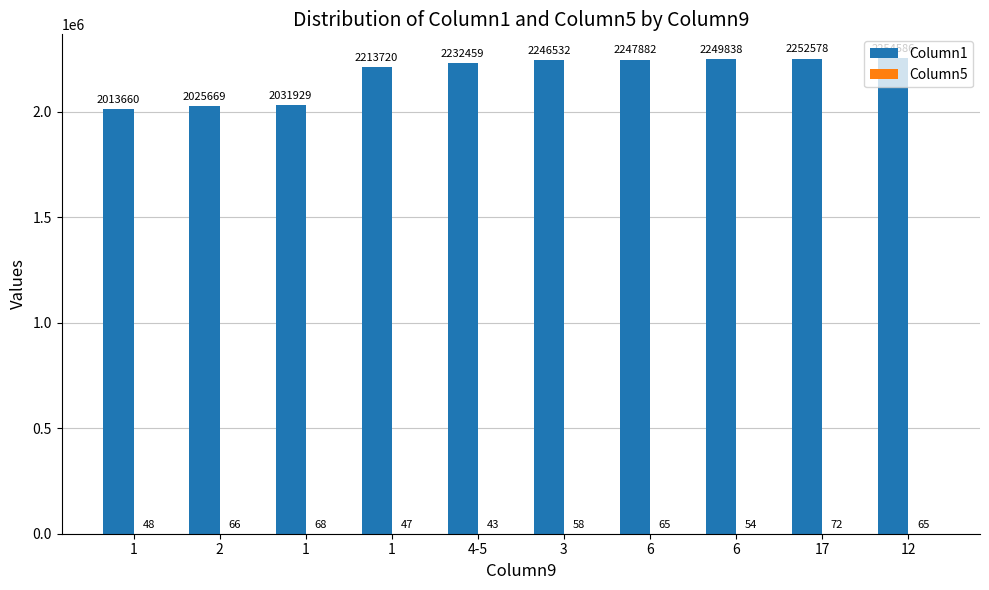

Count the number of data series in this chart.

2